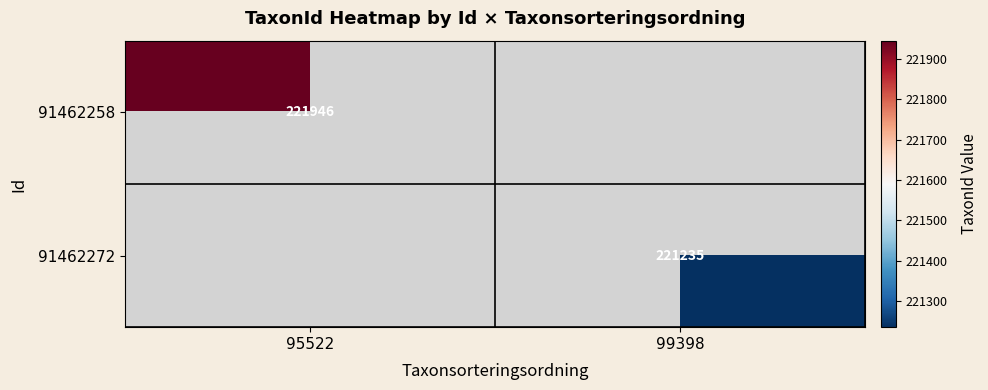

The value of 91462272 at 99398 is 221235. True or false?

True